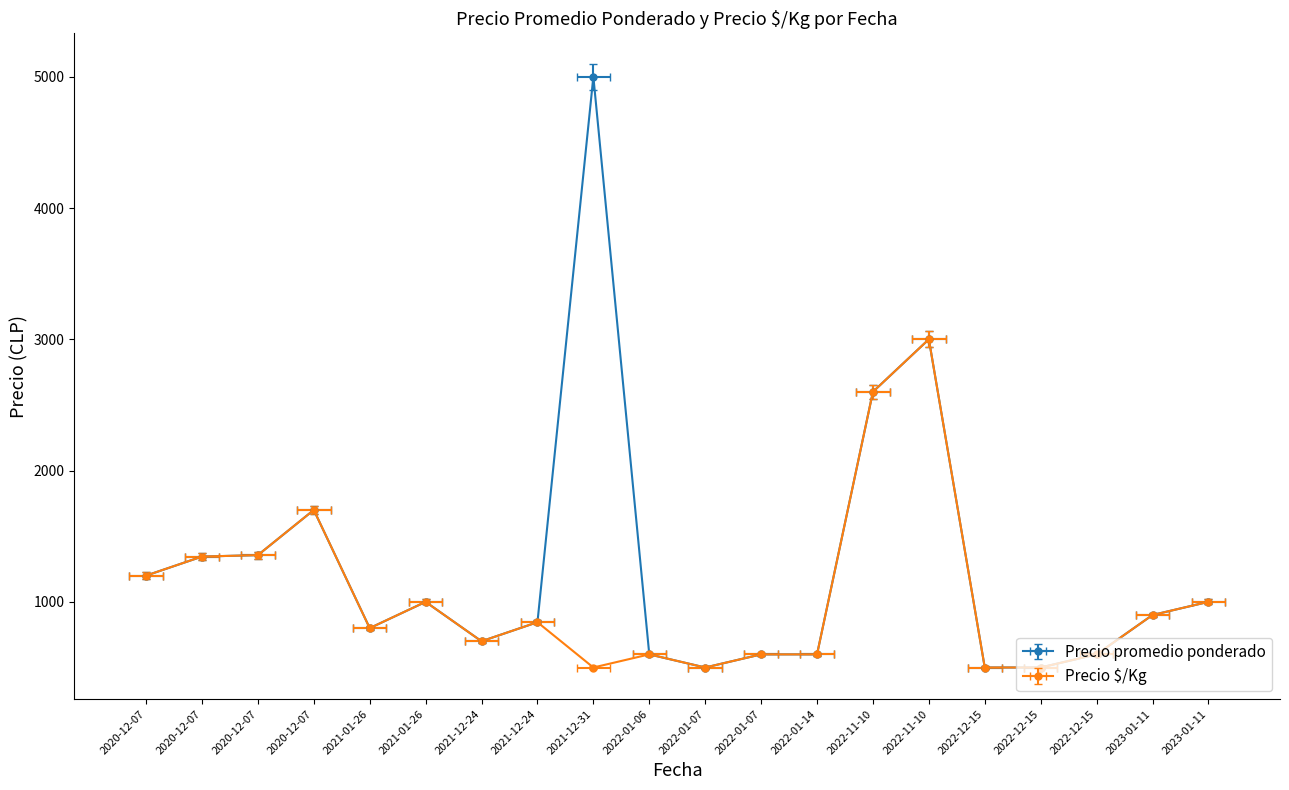

Rank the categories by Precio $/Kg value from lowest to highest.

2021-12-31, 2022-12-15, 2022-12-15, 2022-01-07, 2022-01-14, 2022-01-06, 2022-12-15, 2022-01-07, 2021-12-24, 2021-01-26, 2021-12-24, 2023-01-11, 2021-01-26, 2023-01-11, 2020-12-07, 2020-12-07, 2020-12-07, 2020-12-07, 2022-11-10, 2022-11-10